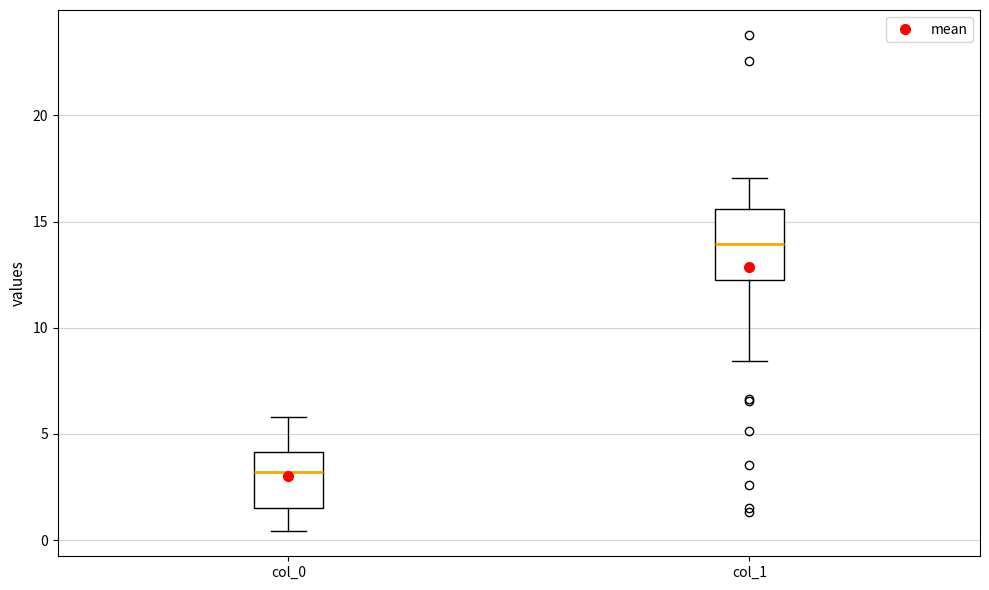

Comparing the boxes themselves (not the whiskers), which one is the tallest?

col_1